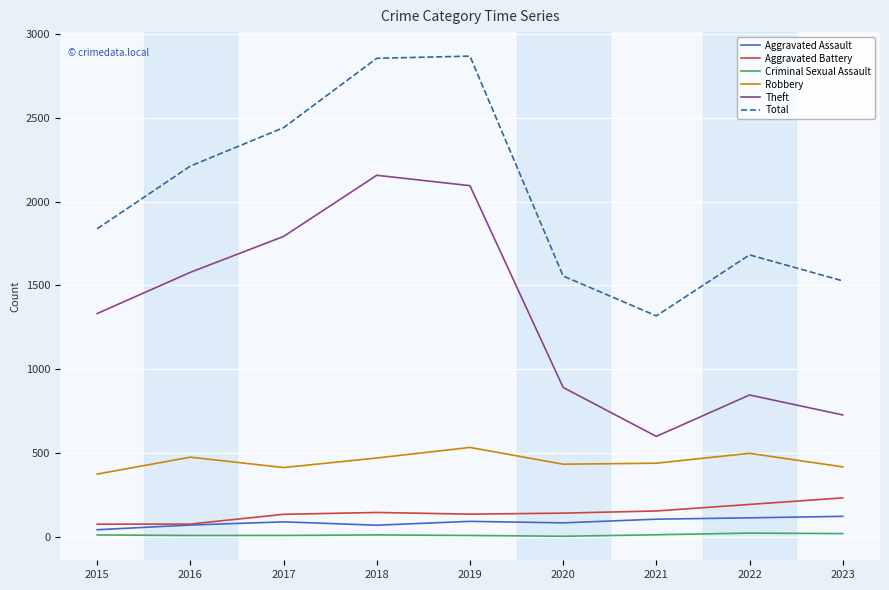

Which series has the largest total across all categories?

Total